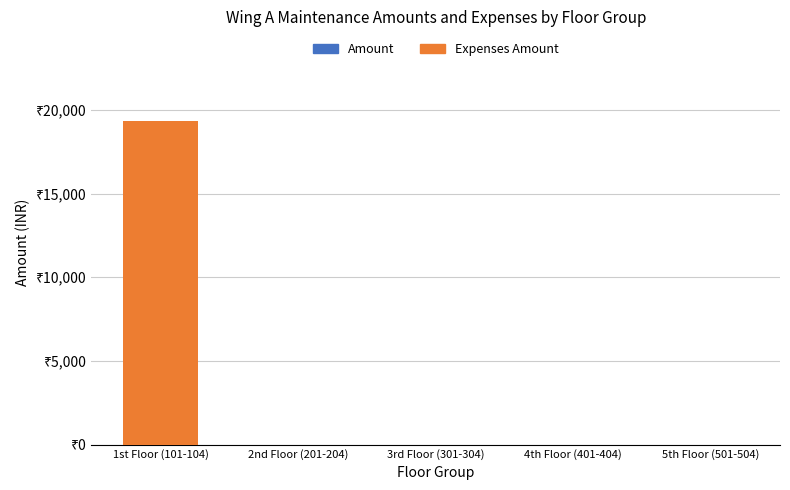

What position from the left is 5th Floor (501-504)?

5